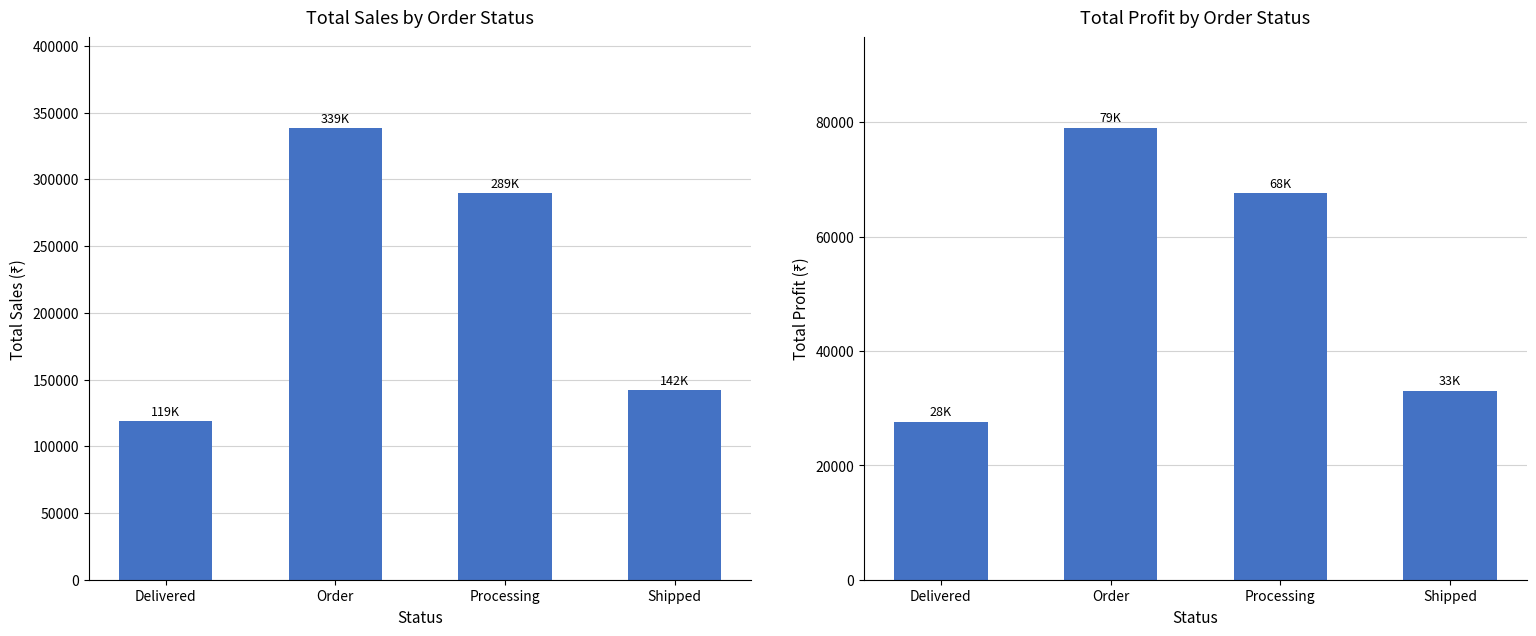

What is the difference between the Total_Sales values at Order and Delivered?

220054